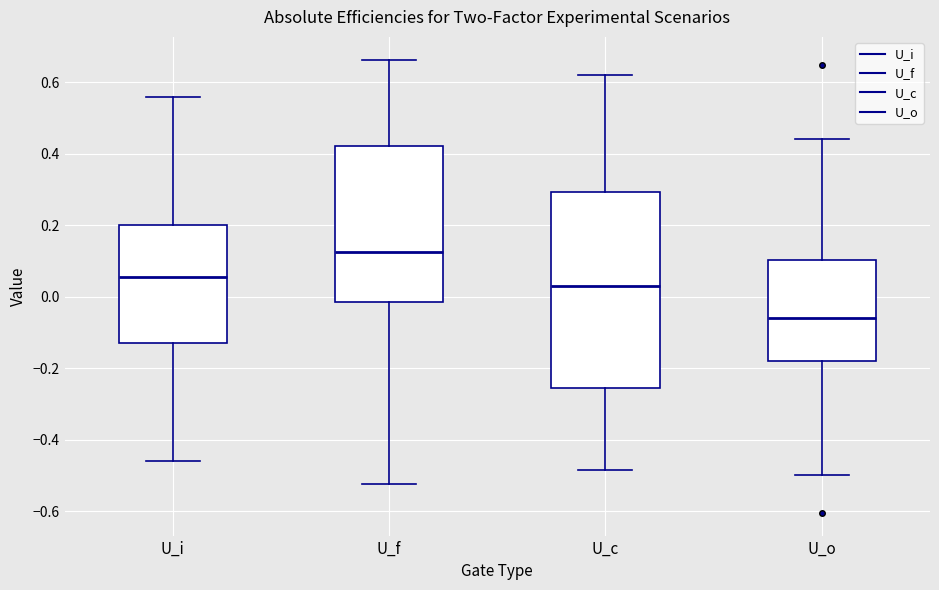

Reading left to right, read every box against the y-axis: the position of its median line, the range the box covers, and the ends of its whiskers. The values are not printed on the chart, so give them approximately, as read against the axis.

U_i: median 0.06, box -0.14 to 0.20, whiskers -0.46 to 0.56
U_f: median 0.12, box -0.02 to 0.42, whiskers -0.52 to 0.66
U_c: median 0.04, box -0.26 to 0.30, whiskers -0.48 to 0.62
U_o: median -0.06, box -0.18 to 0.10, whiskers -0.50 to 0.44